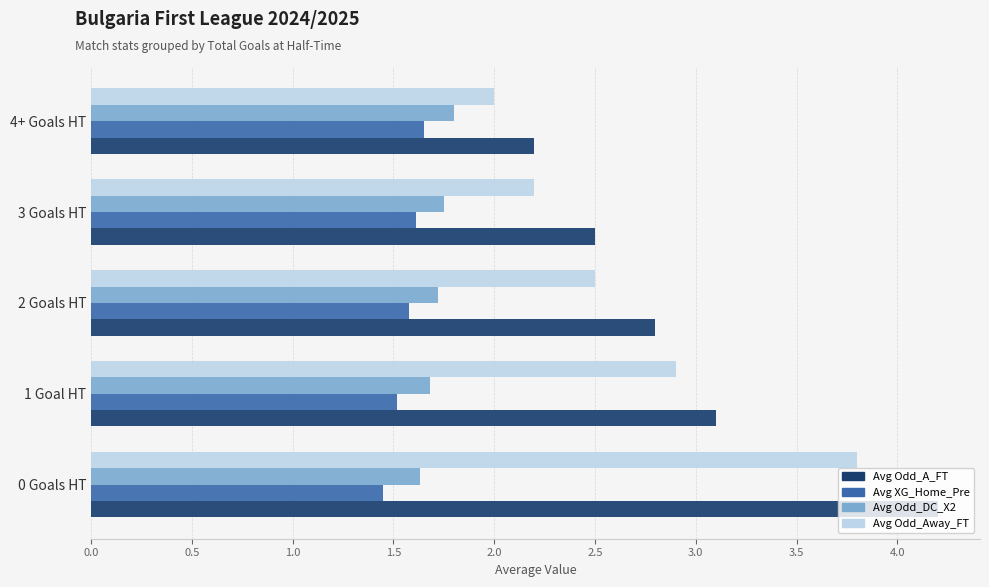

What is the average value of the Avg Odd_Away_FT series?

2.7